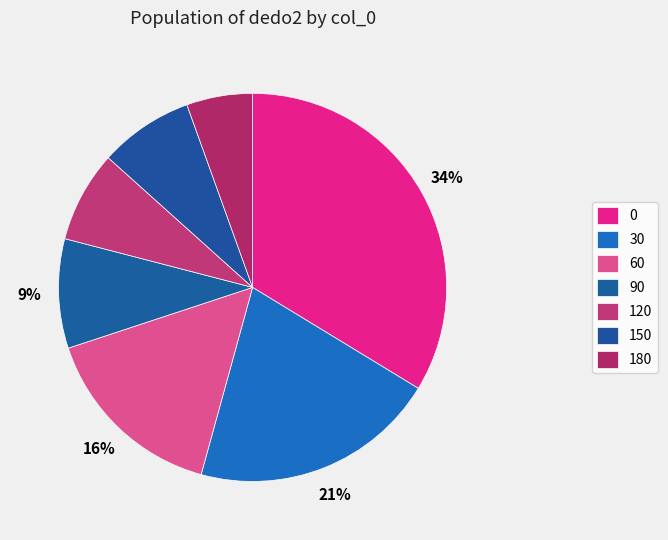

Count the number of slices in the pie.

7